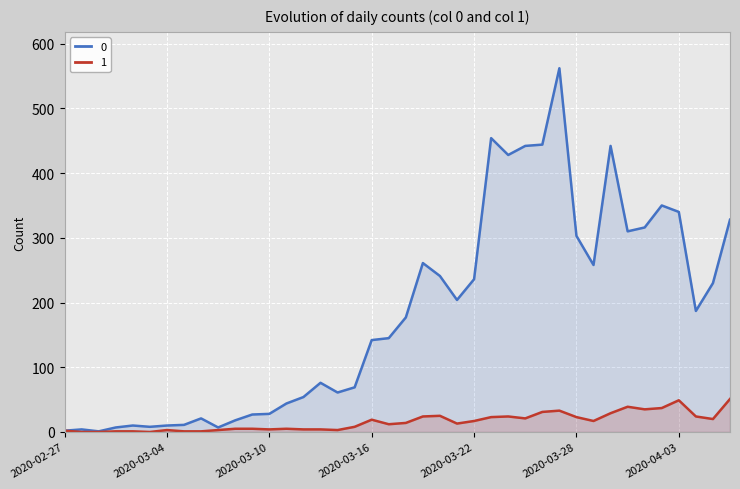

What is the average value of the 0 series?

181